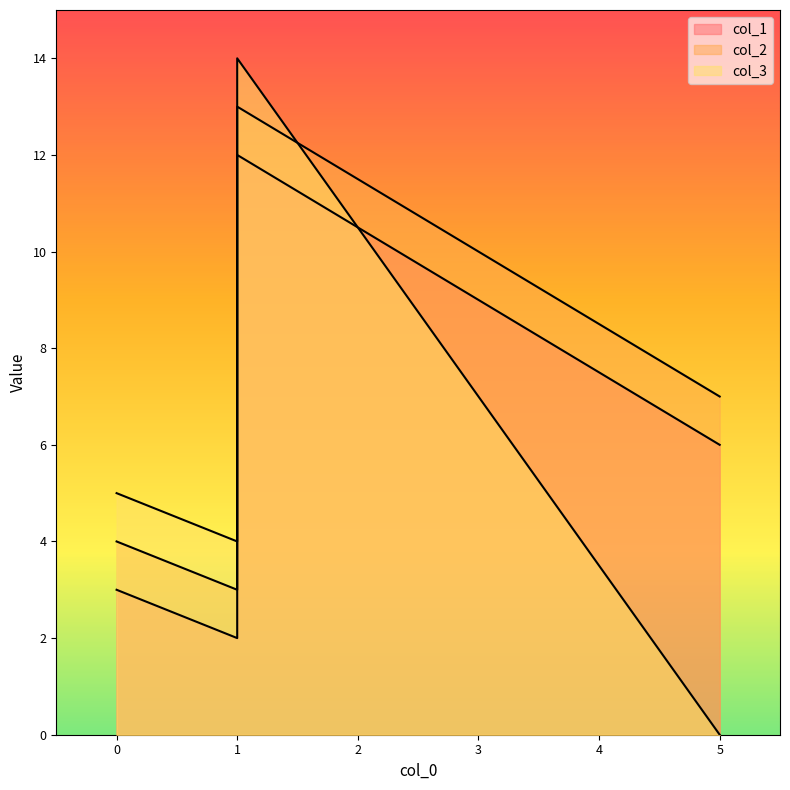

Between 0 and 5, which series saw the biggest shift?

col_3